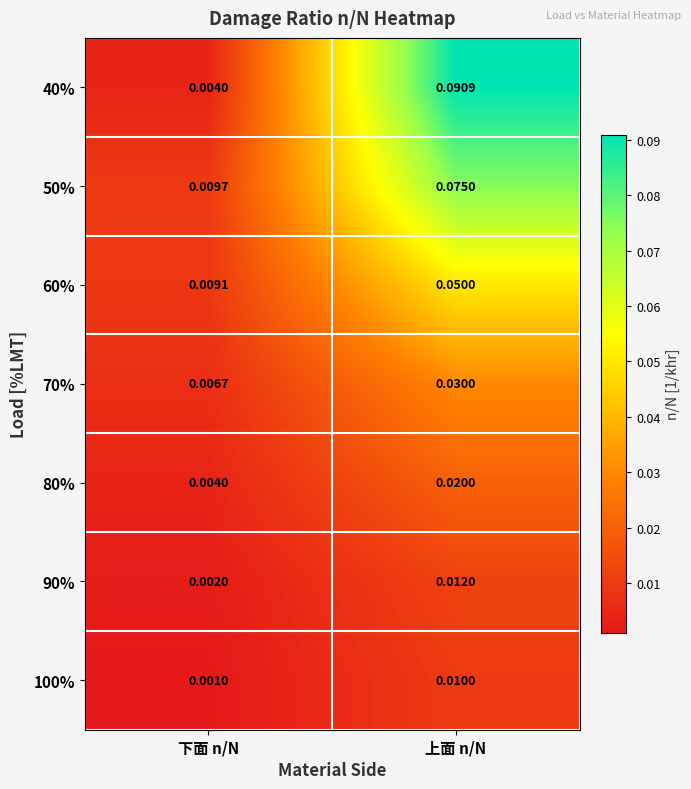

Is the value of 40% at 上面 n/N greater than the value of 60% at 上面 n/N?

Yes